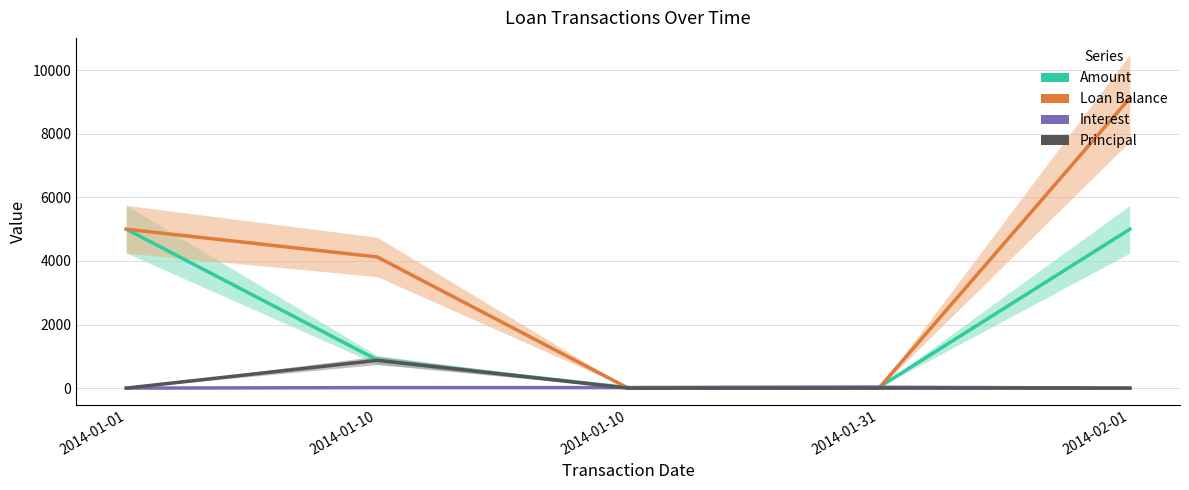

What is the difference between the maximum and minimum values in the Principal series?

872.9